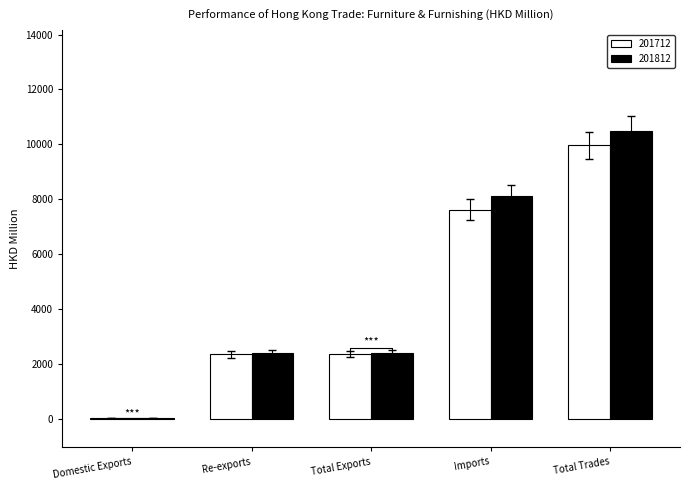

What is the spread (max minus min) of values at Domestic Exports?

5.1